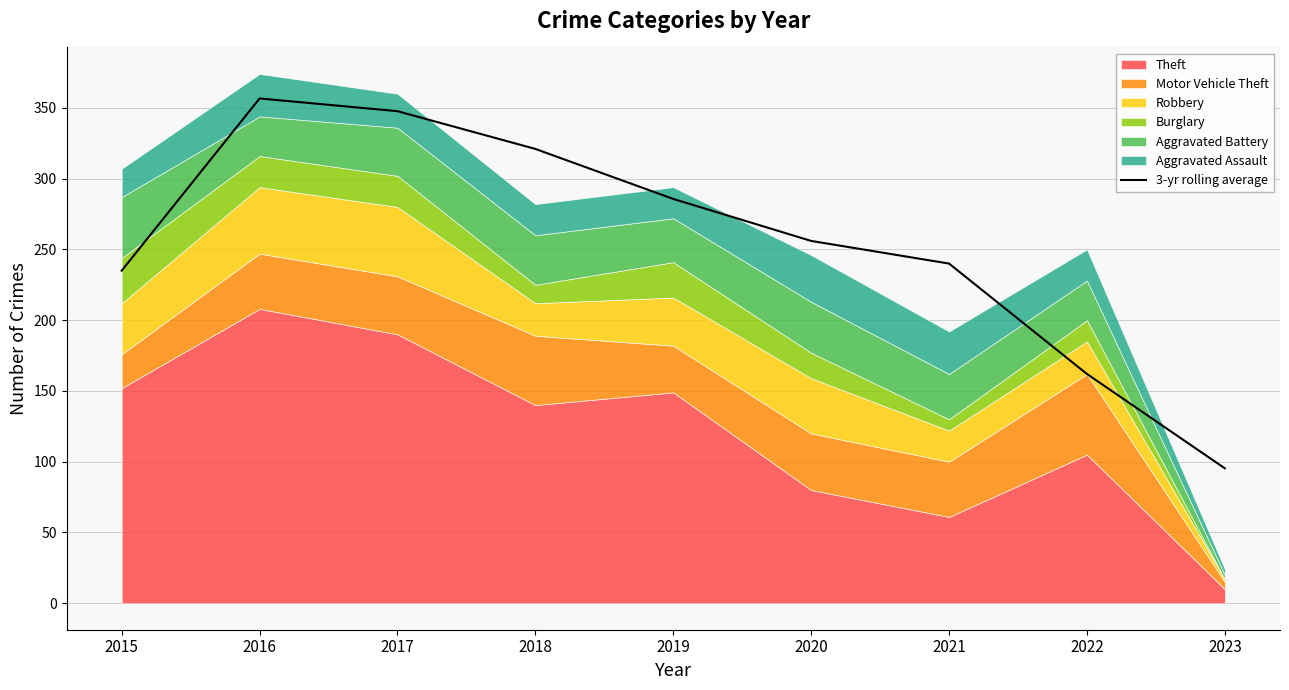

True or false: the data shows 235.0 at 2015.

True